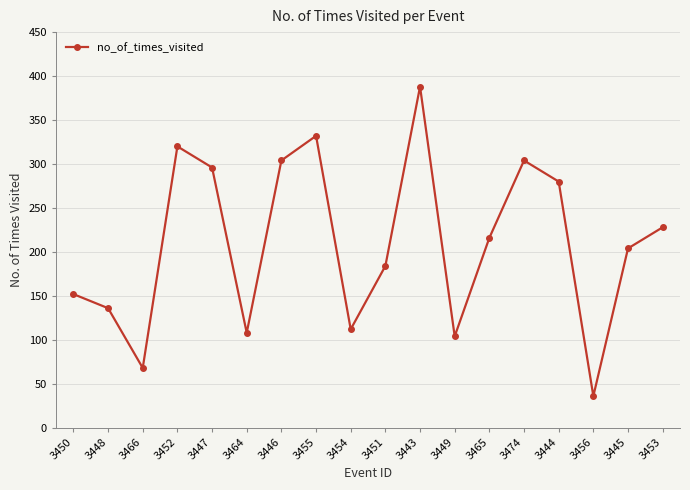

What is the change in value from 3456 to 3453?

+192